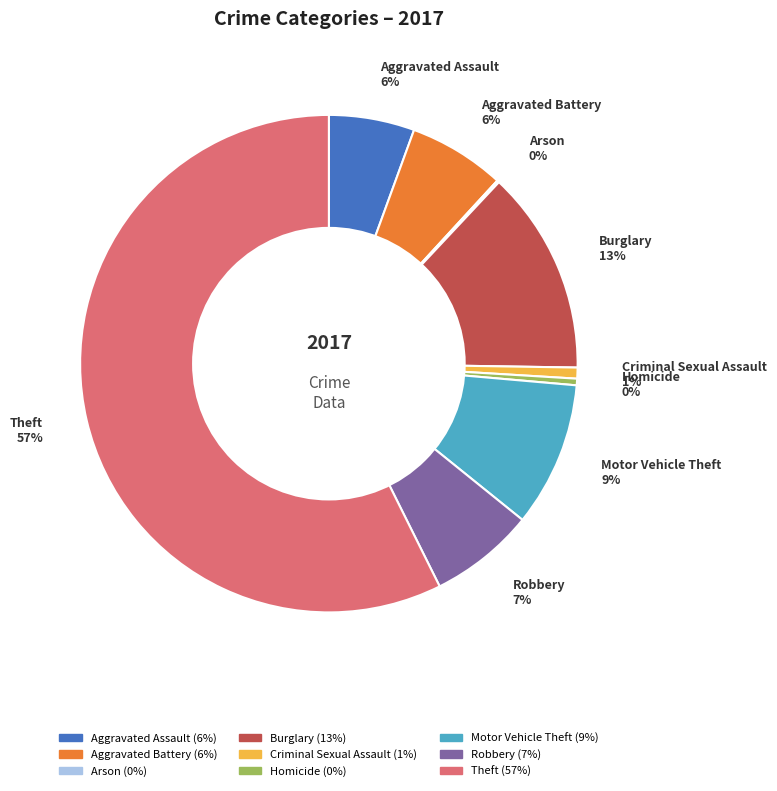

Is there any slice that represents more than half of the pie?

Yes